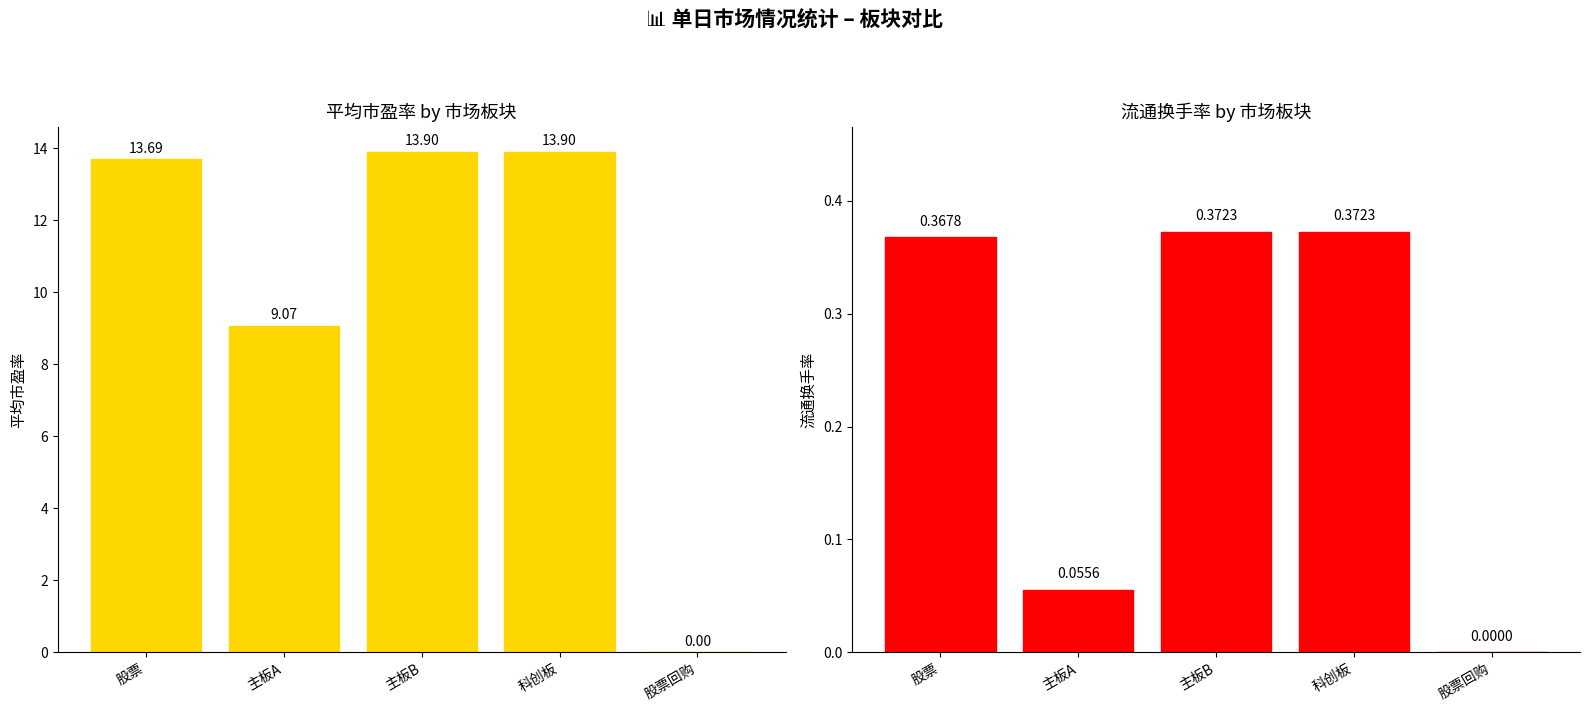

What is the sum of the 流通换手率 values at 主板B and 科创板?

0.7